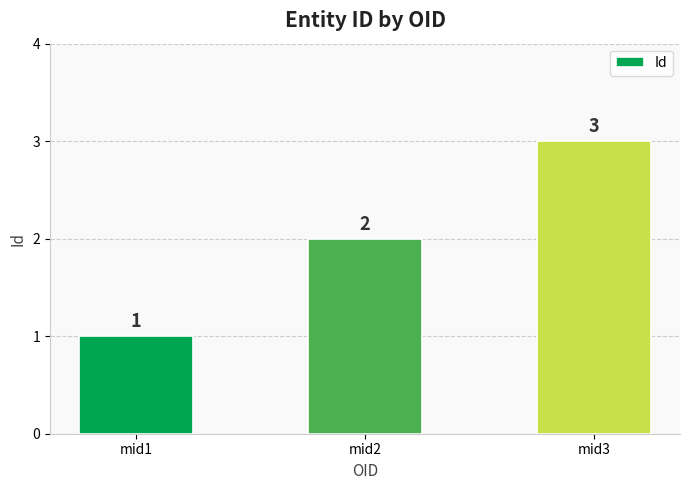

Which label corresponds to the smallest value in the chart?

mid1